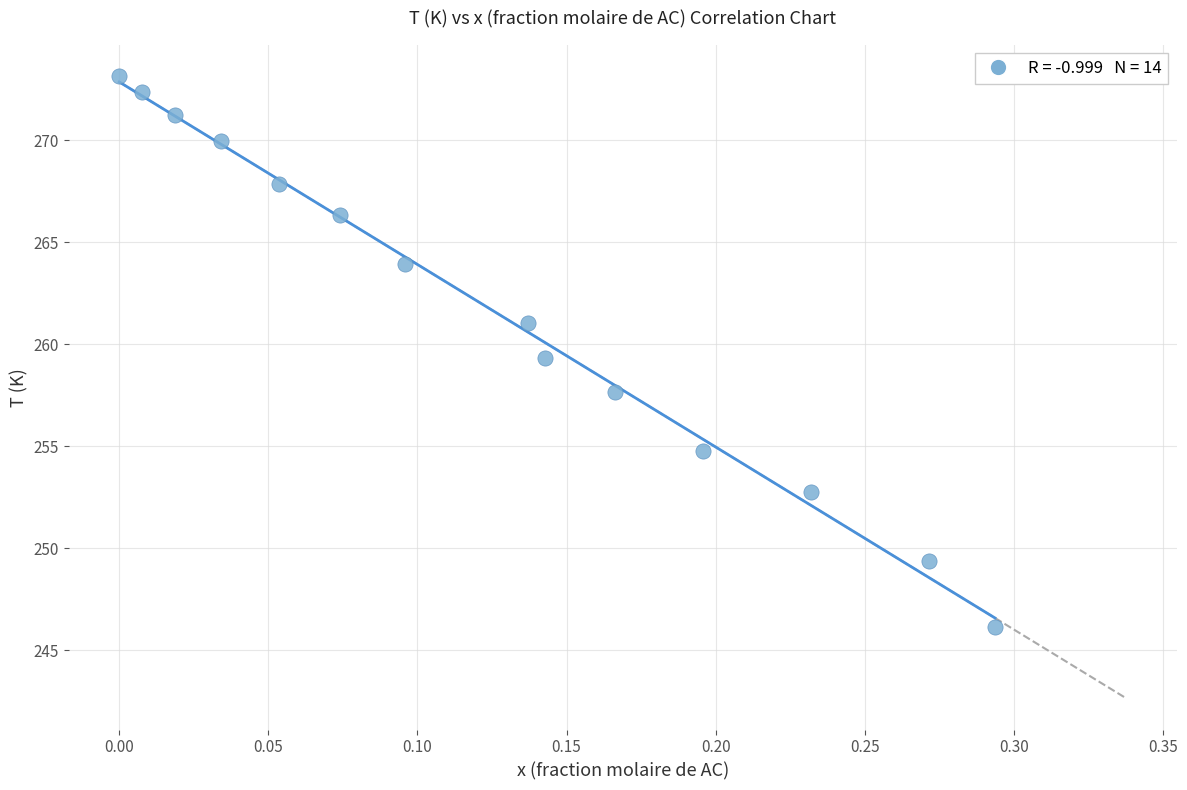

What is the range of X values (max minus min)?

0.3